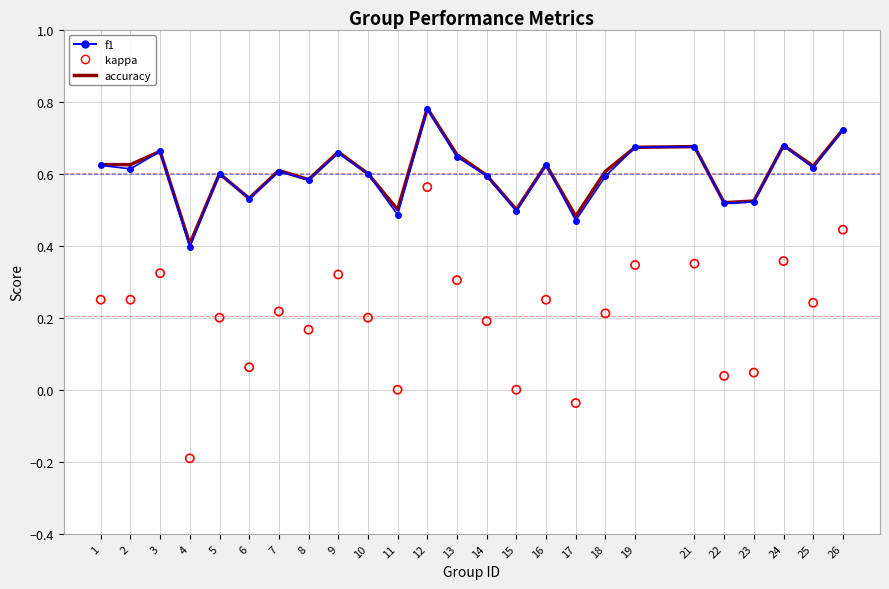

Which series has the widest spread of Y values?

kappa